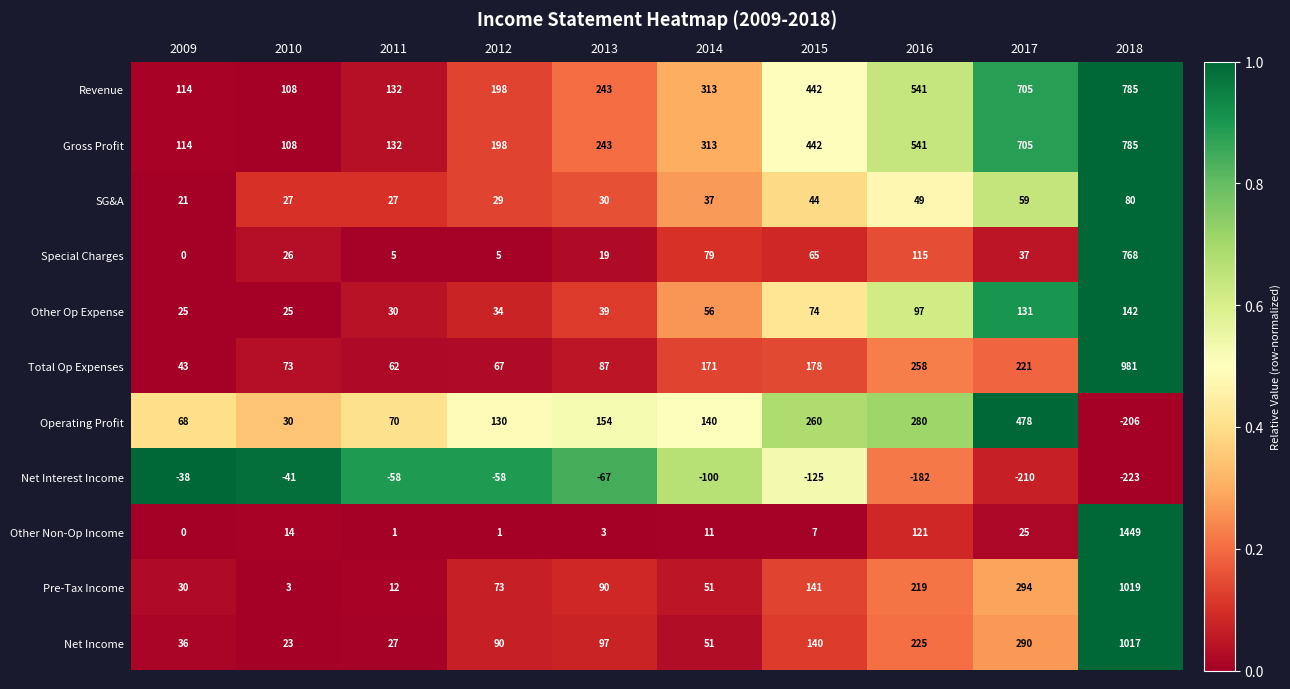

At which category is the sum across all series the highest?

2018